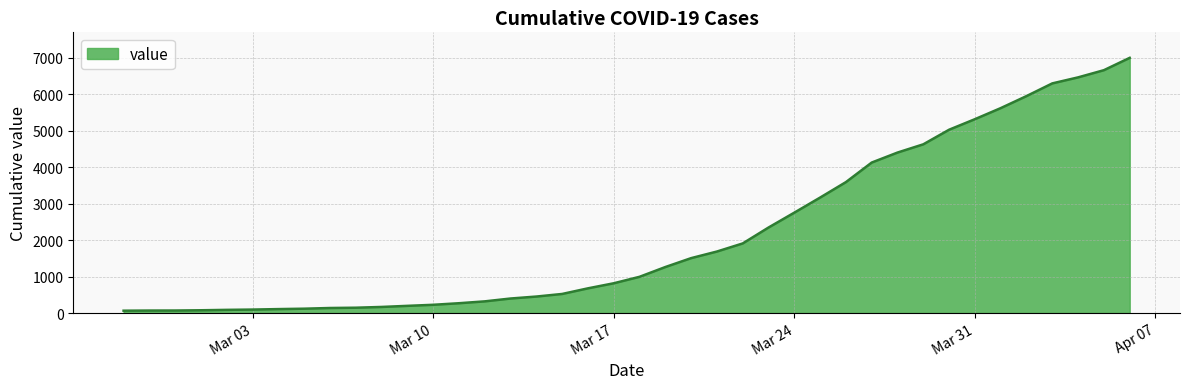

What is the difference between the maximum and minimum values?

6931